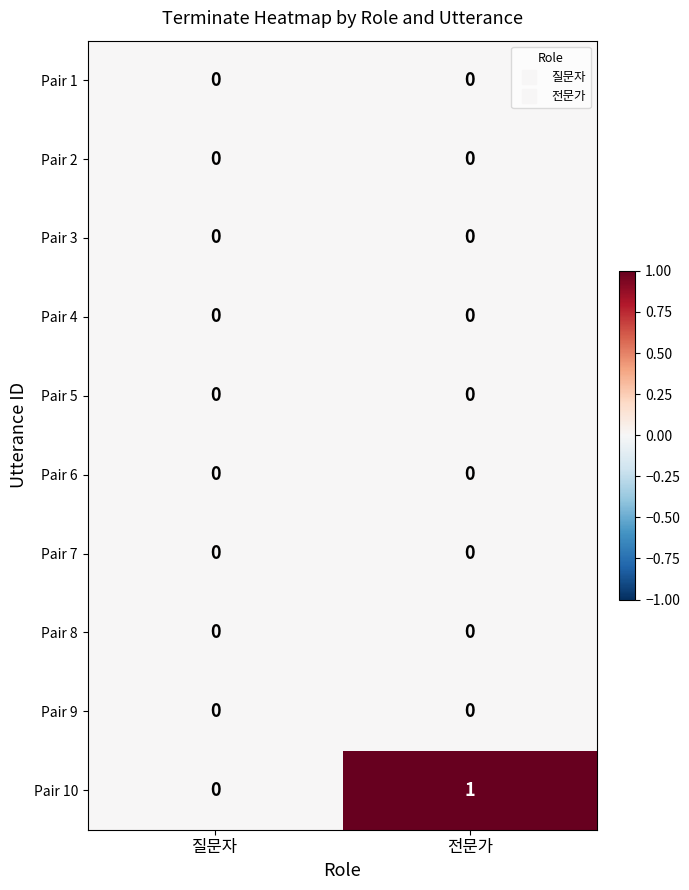

How many categories are shown in the chart?

2